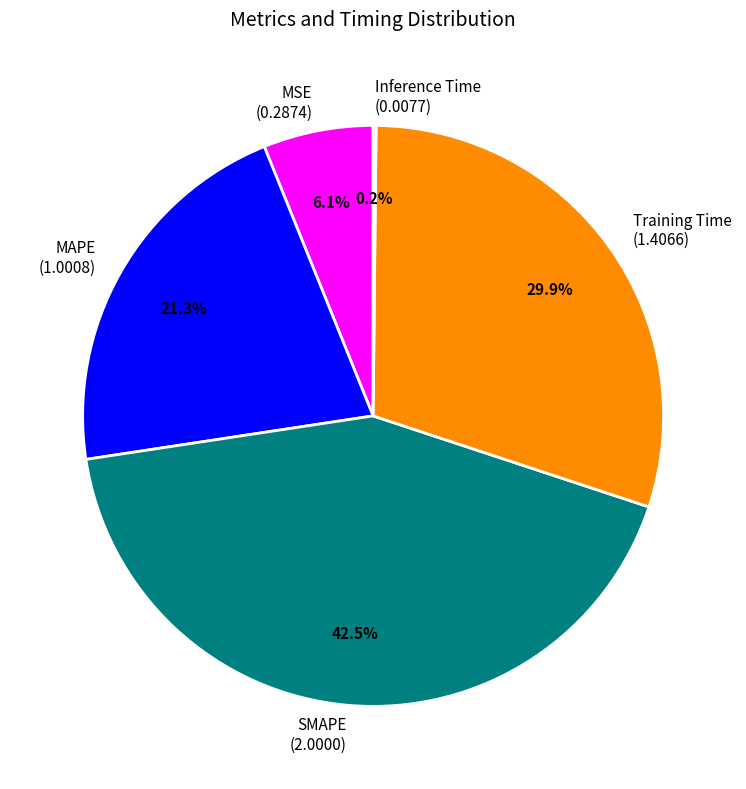

Does Training Time represent more than half of the total?

No